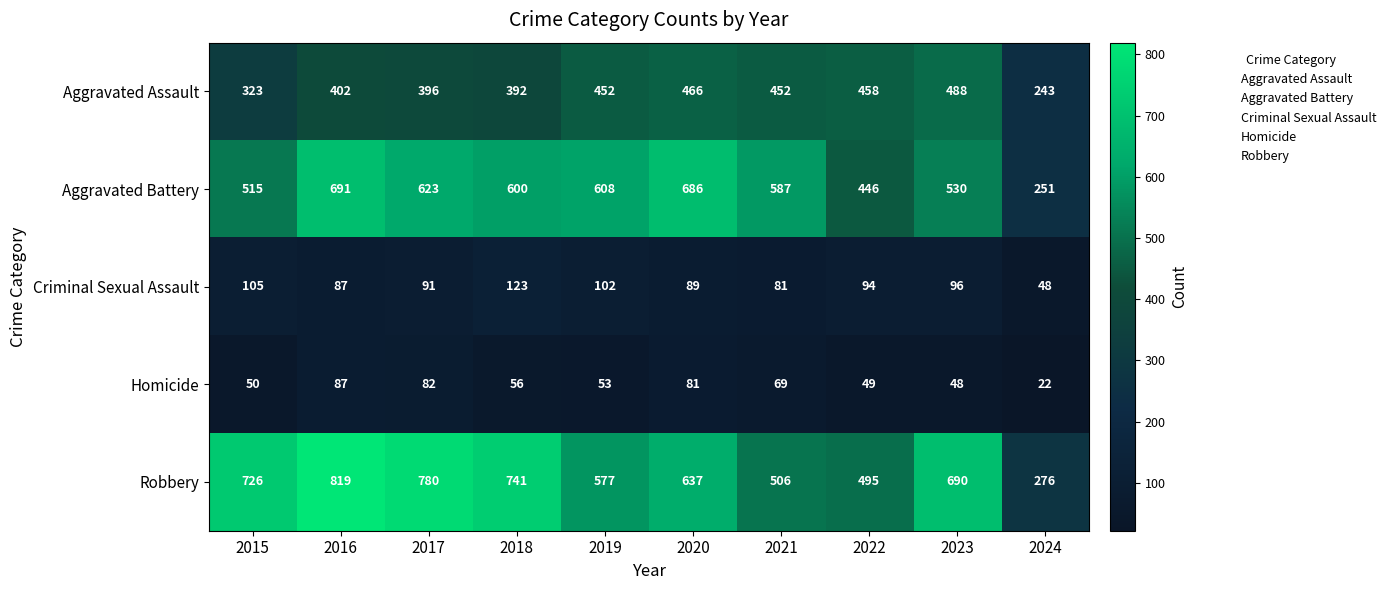

At which label does Robbery first exceed 690?

2015